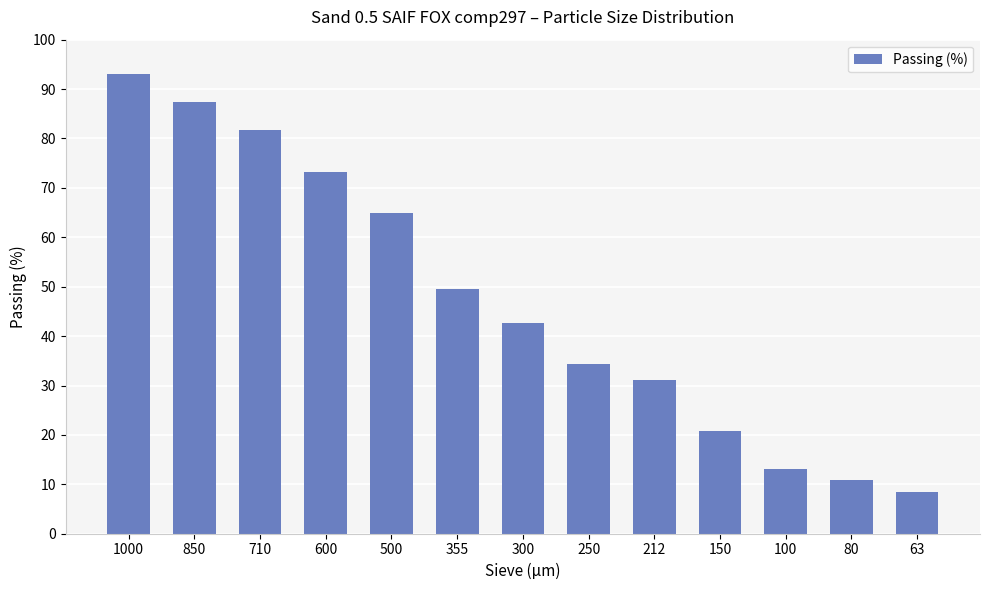

What is the difference between the second highest and second lowest values?

76.6